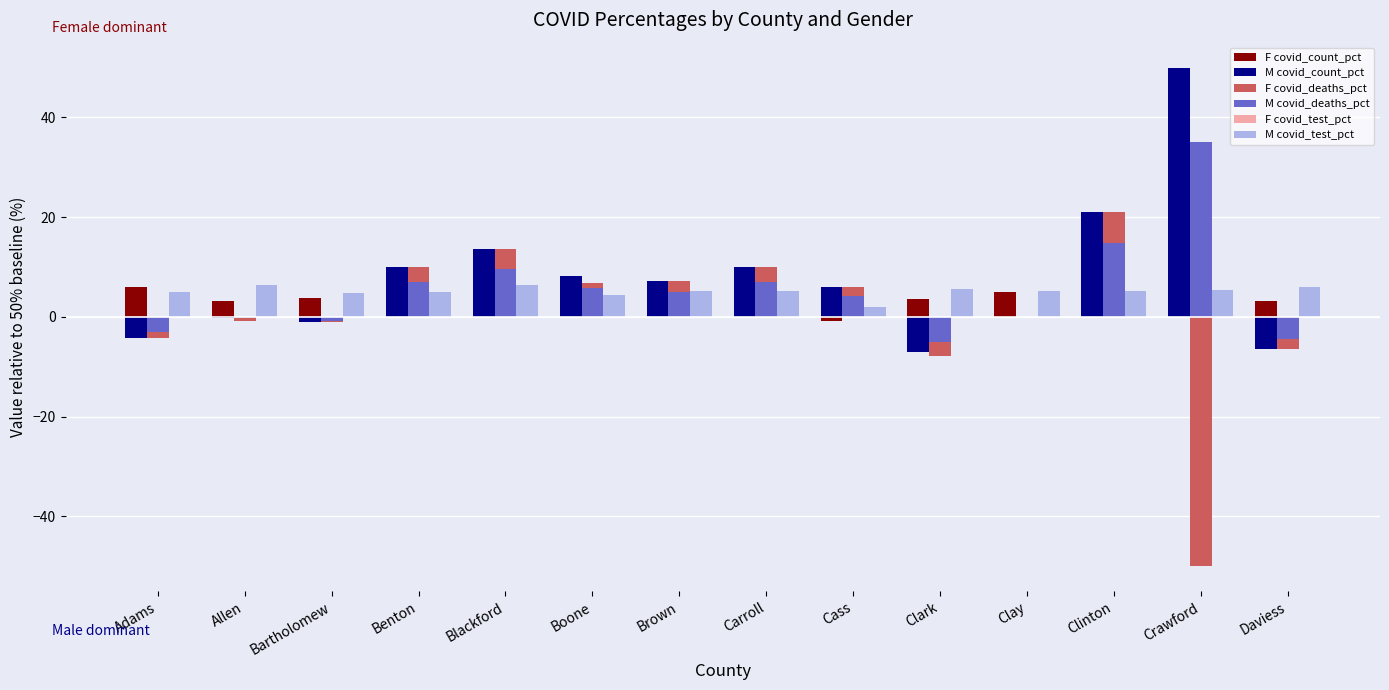

Read the F covid_count_pct value at Crawford.

6.5